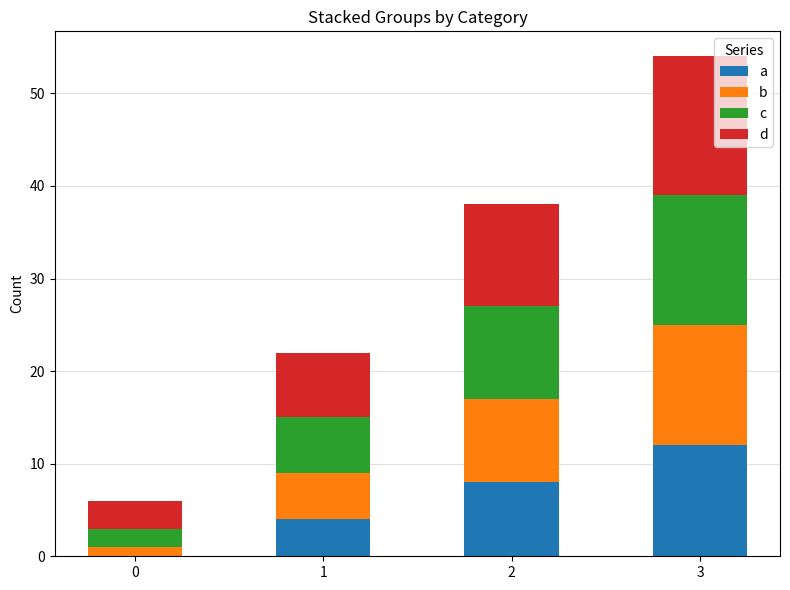

What is the sum of all a values?

24